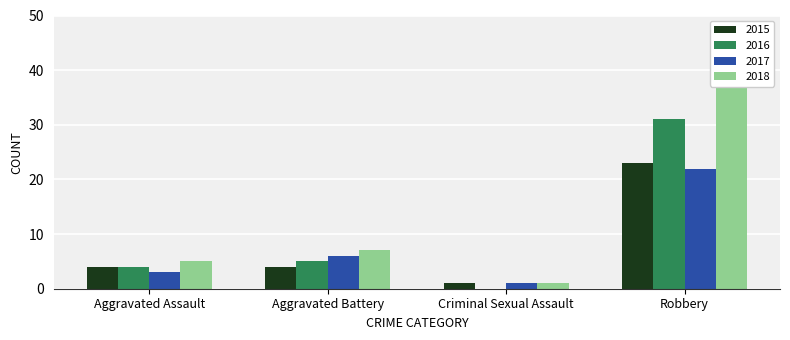

The value of 2018 at Aggravated Battery is 4. True or false?

False